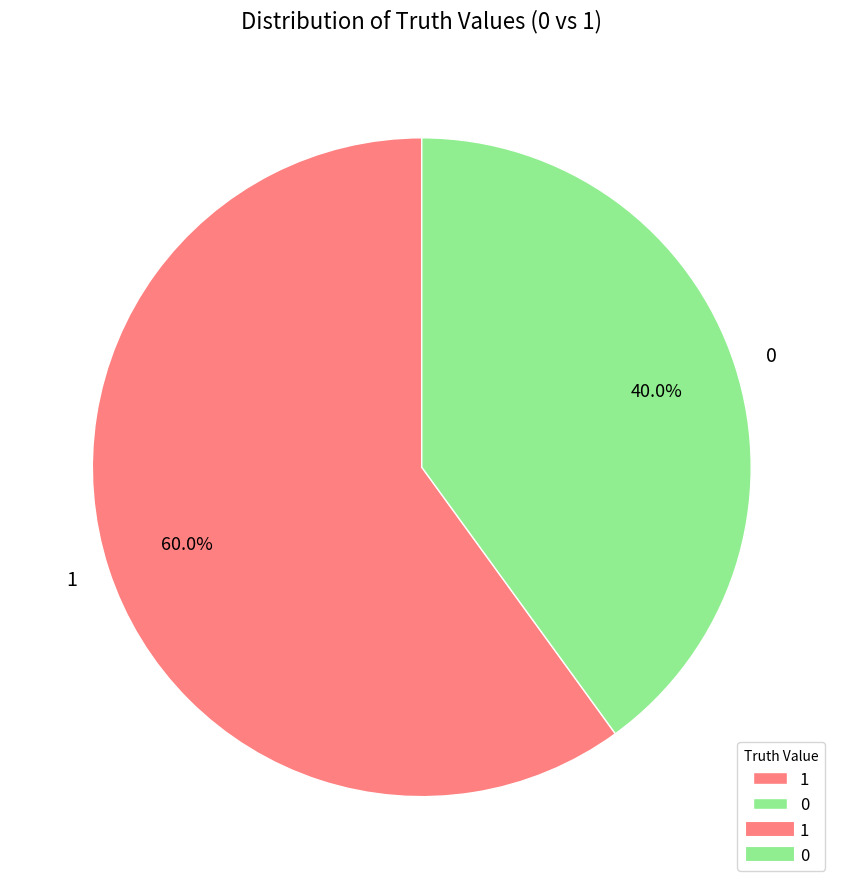

To the nearest percent, what portion does 0 represent?

40%